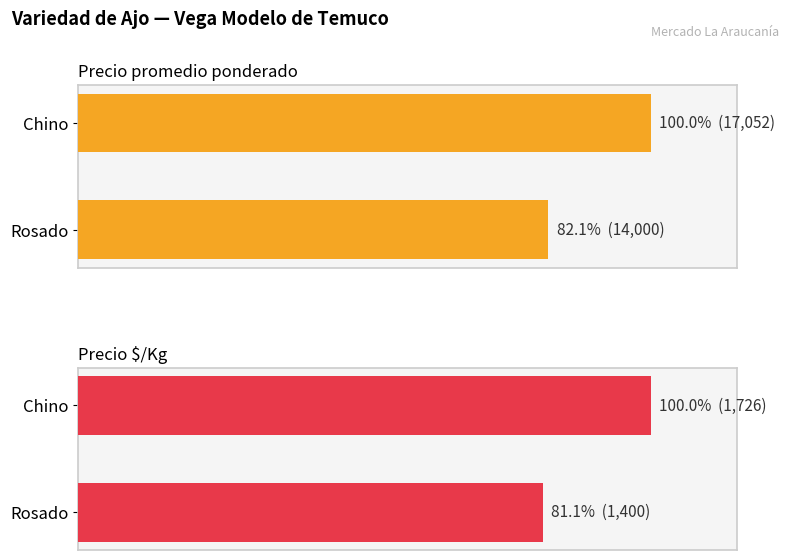

The value of Precio $/Kg at Chino is 100.0. True or false?

True